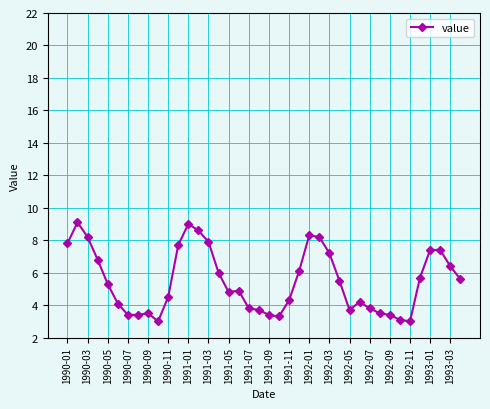

What is the smallest value displayed?

3.0